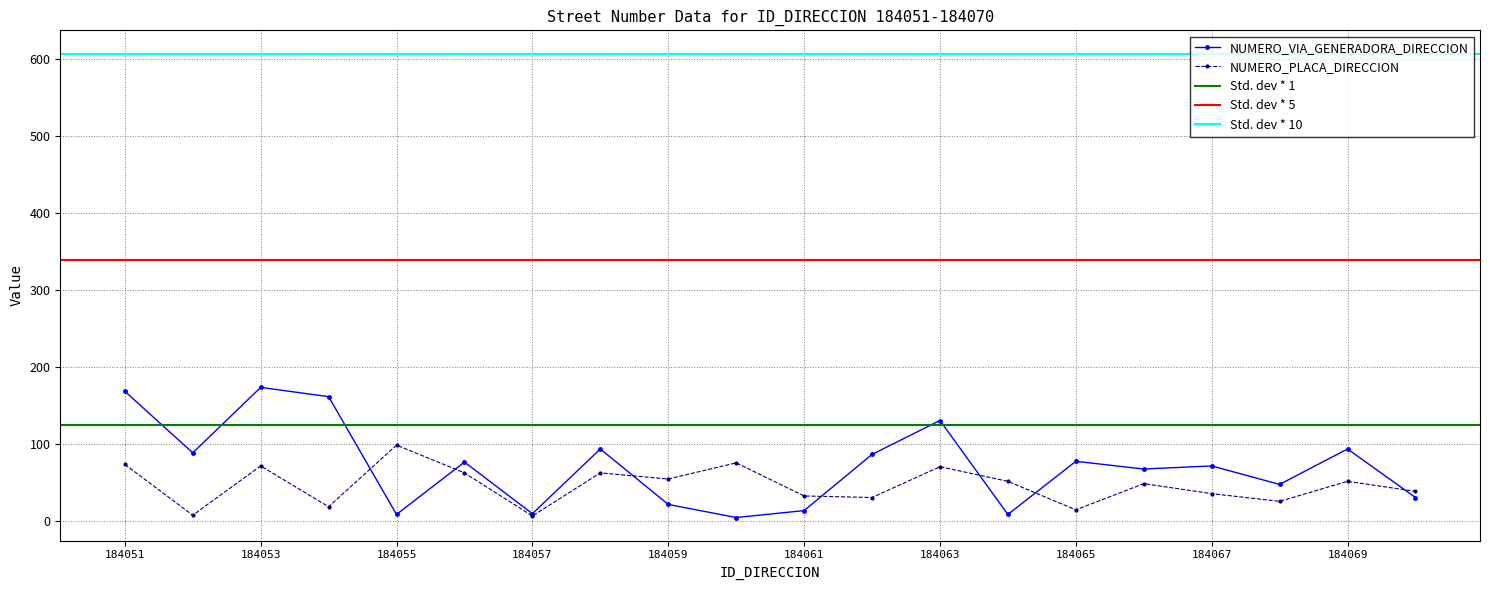

Which category has the highest value in the NUMERO_VIA_GENERADORA_DIRECCION series?

184053